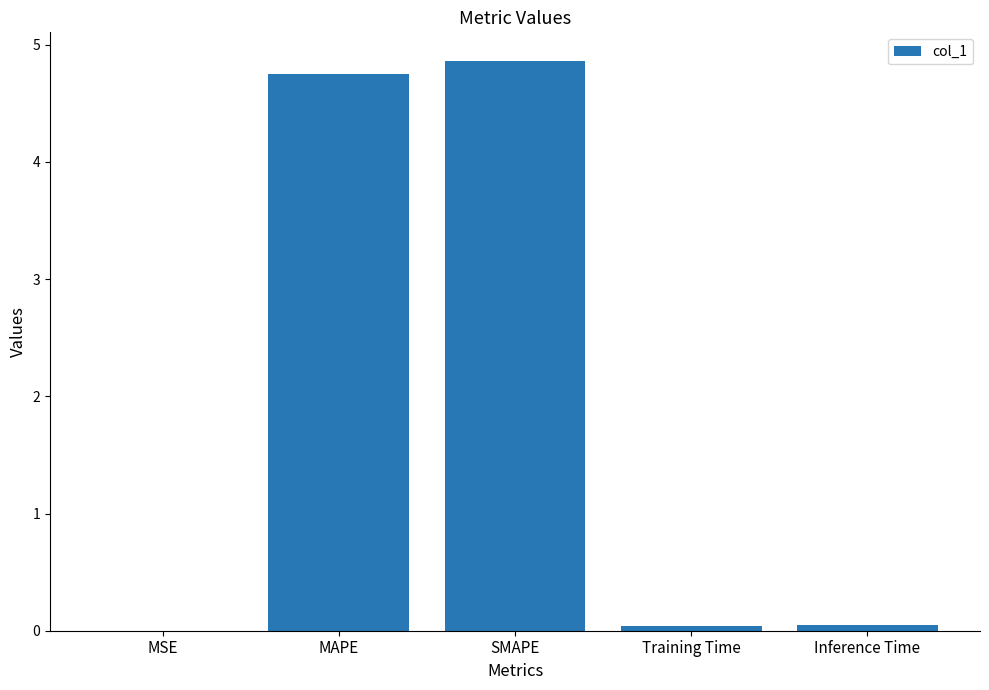

Which category has the highest value across all series?

SMAPE